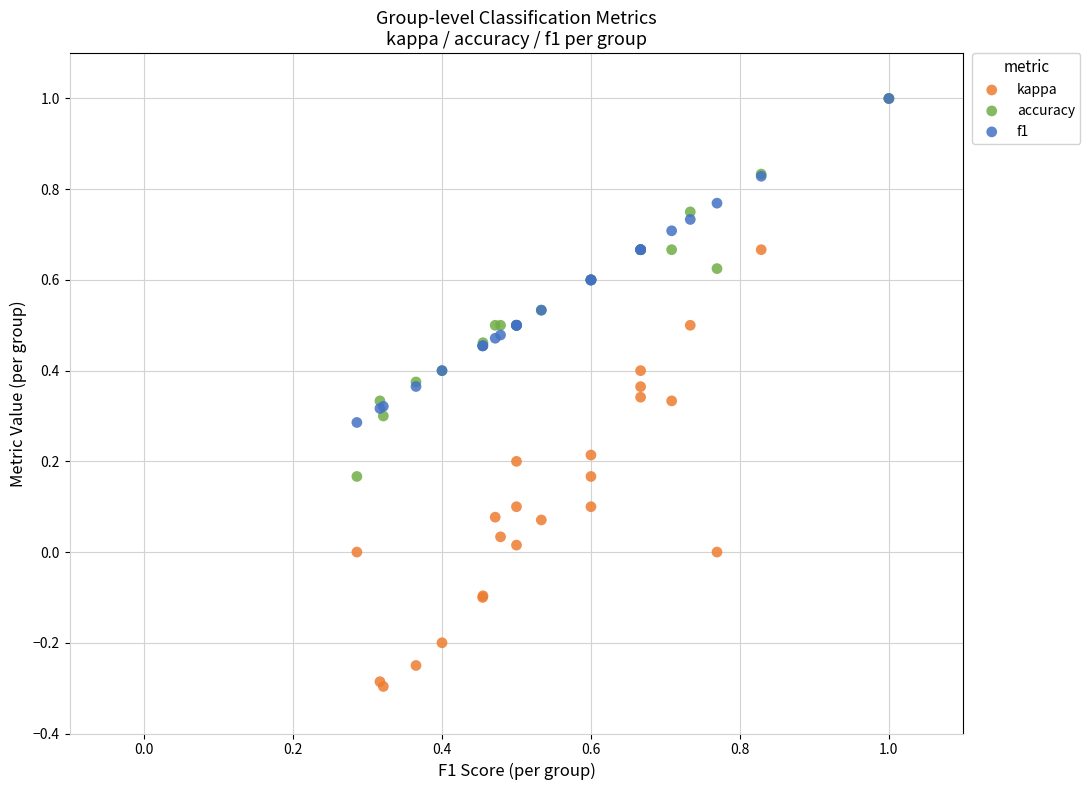

Which series contains the lowest Y value?

kappa